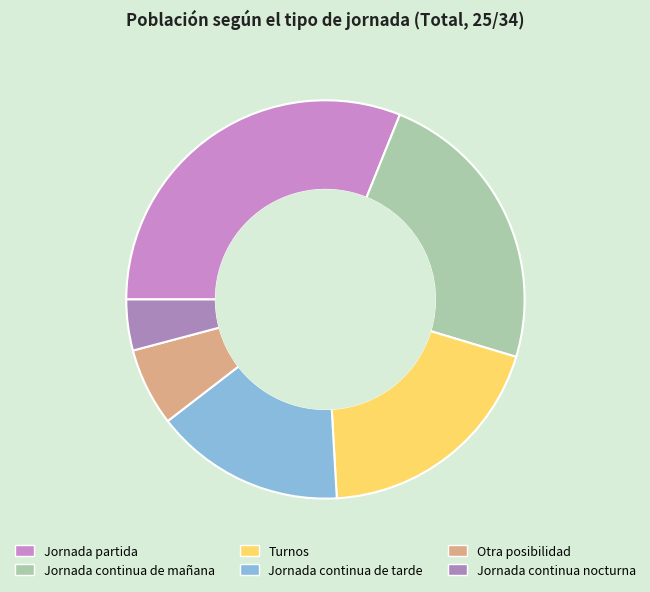

To the nearest percent, what is the difference between the Jornada partida and Turnos slice percentages?

12%